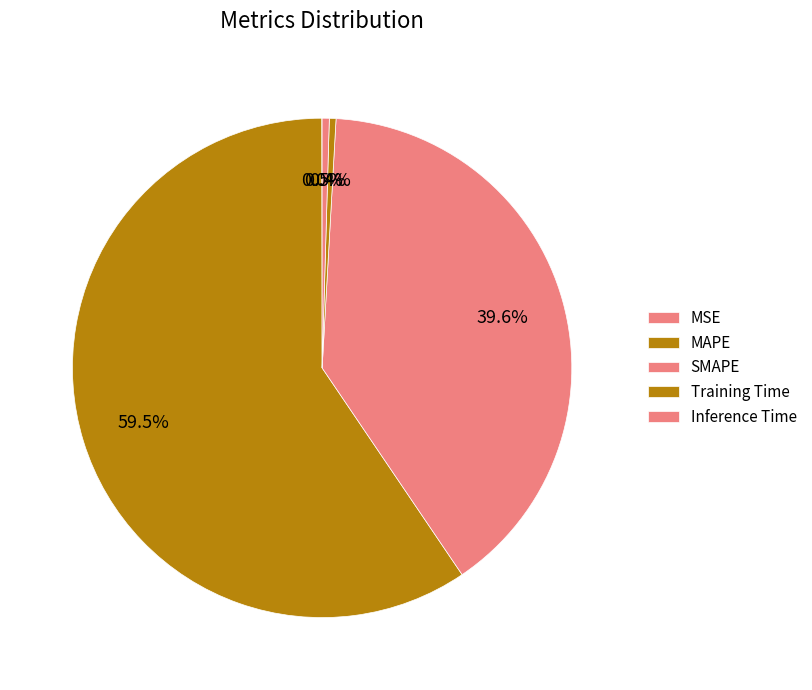

True or false: MAPE accounts for 66% of the total.

False